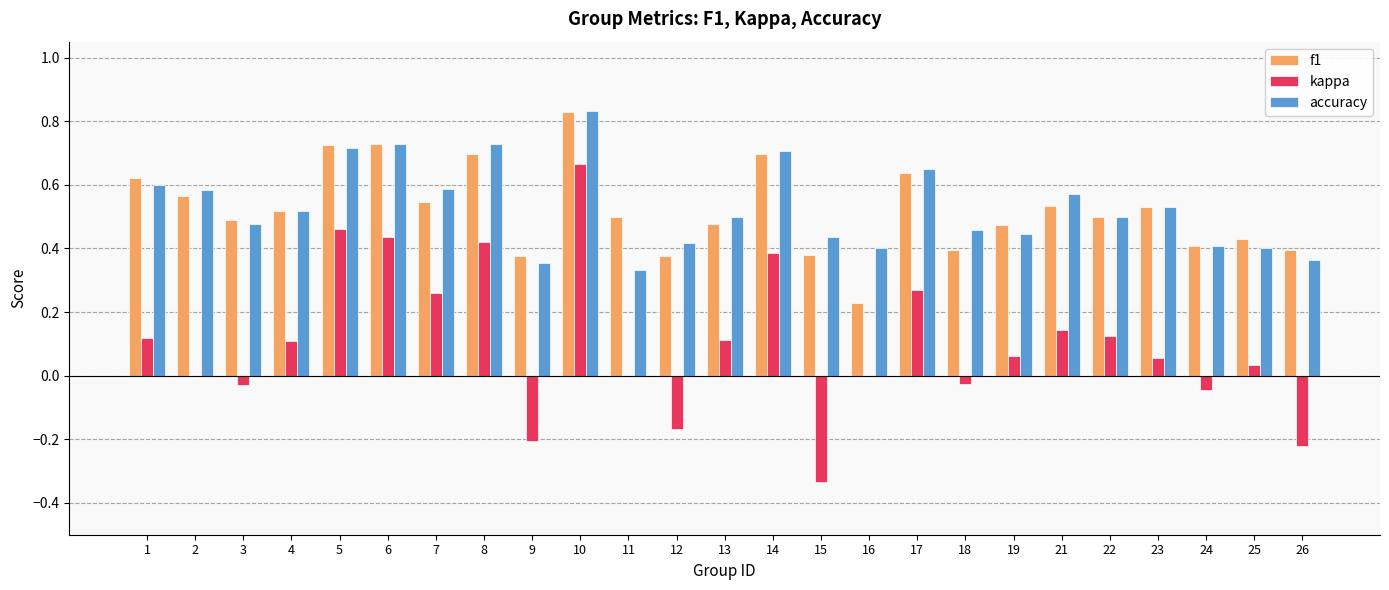

Which series changed the most between 13 and 25?

accuracy